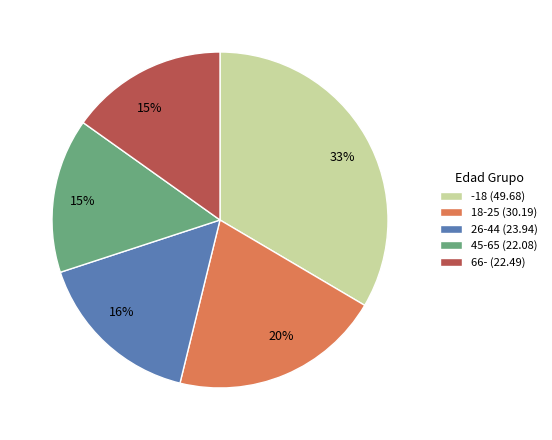

What is the largest slice in the pie chart?

-18